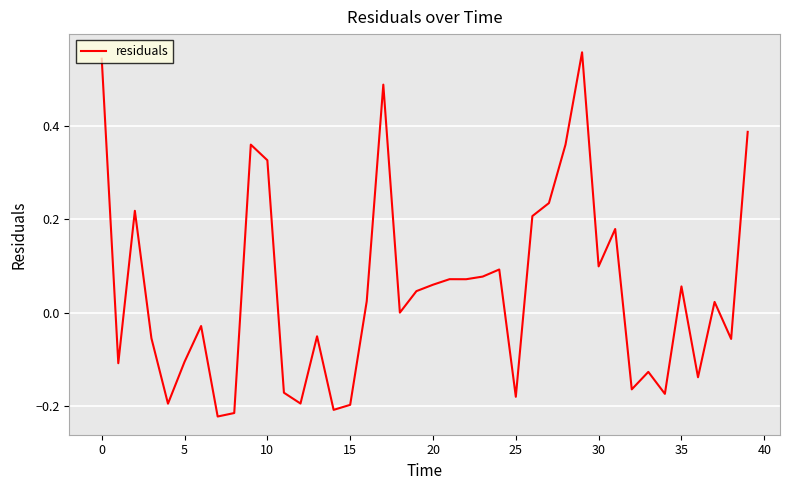

What is the difference between the maximum and minimum values?

0.8